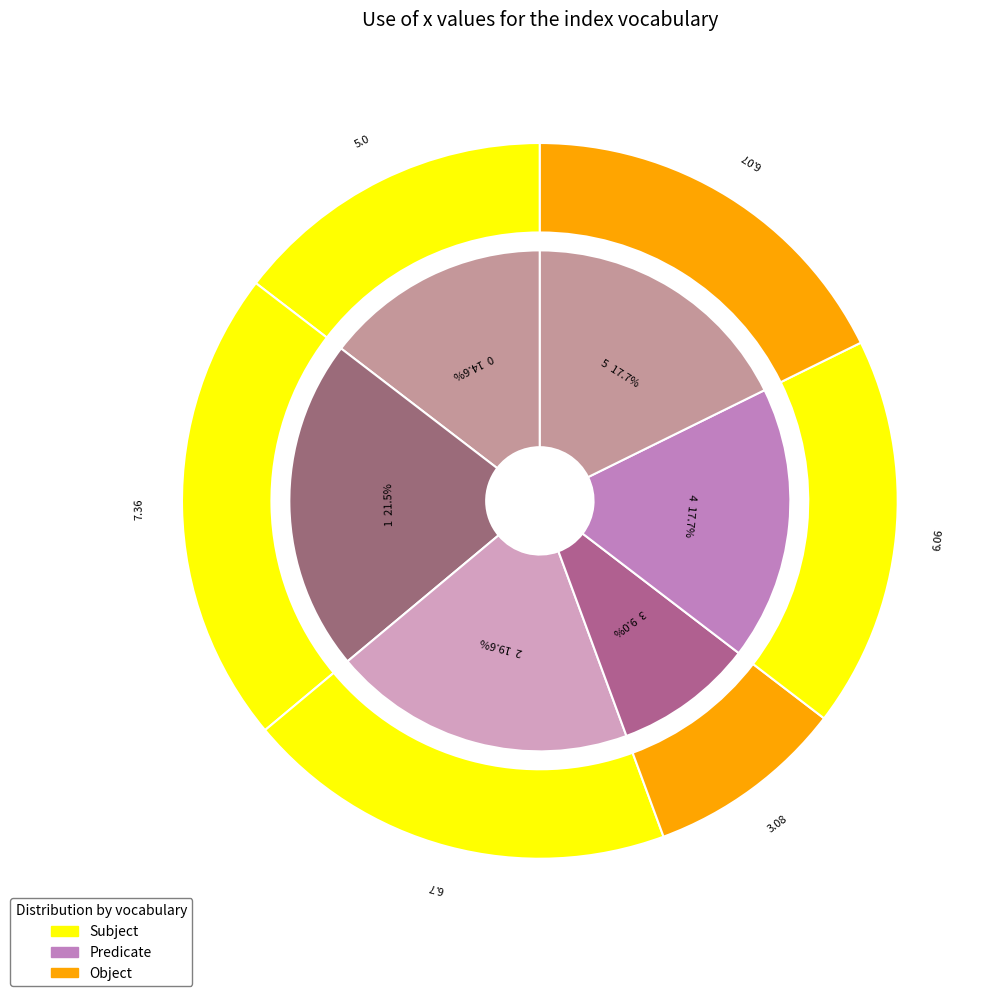

True or false: 5 accounts for 25% of the total.

False